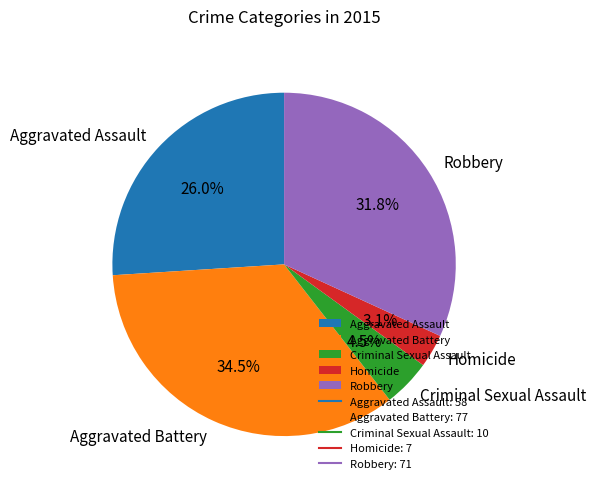

What is the smallest slice in the pie chart?

Homicide